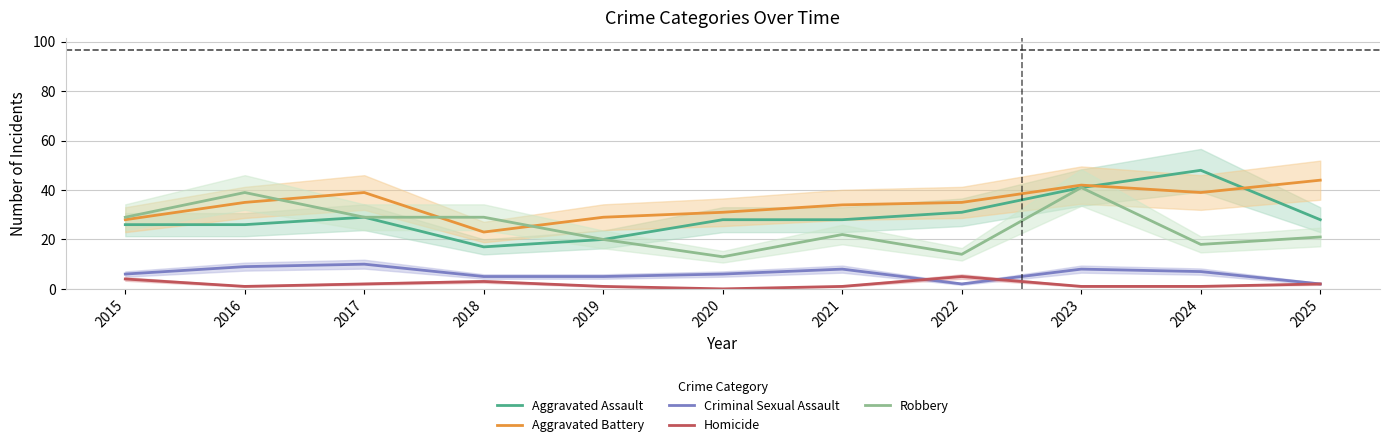

What is the difference between the Homicide values at 2018 and 2019?

2